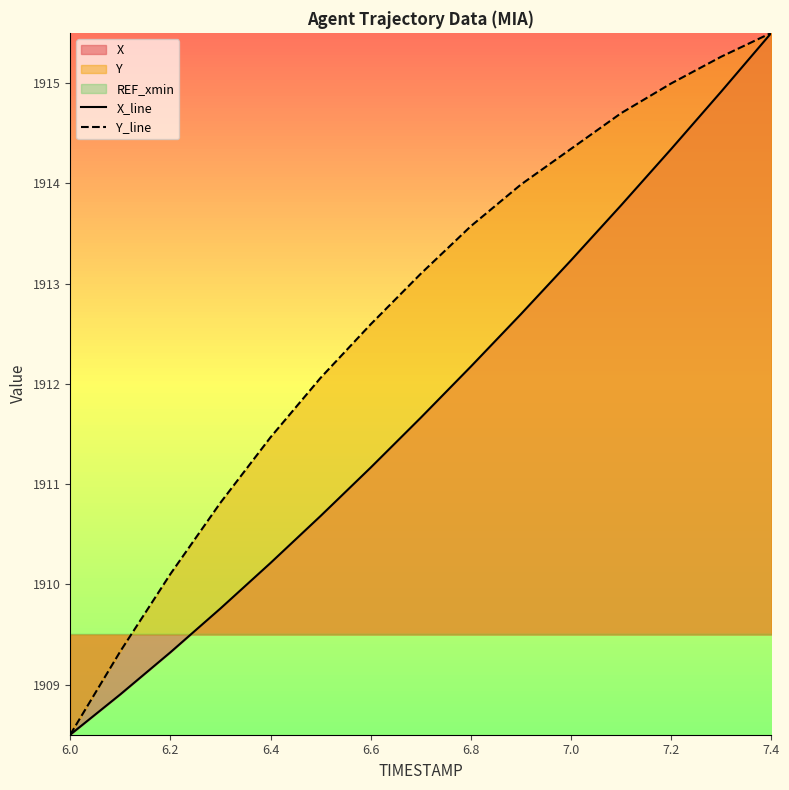

What is the greatest value displayed?

1915.5